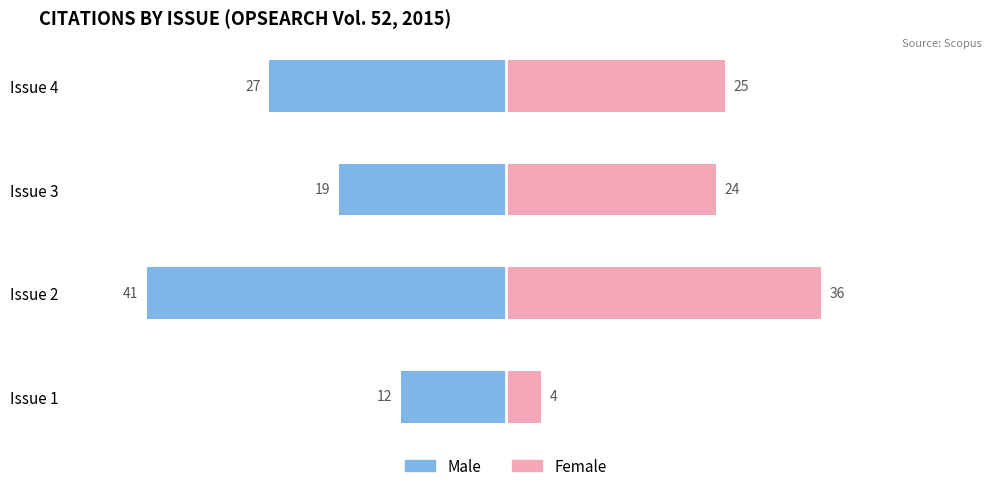

What are all the series names shown in the legend?

Male, Female